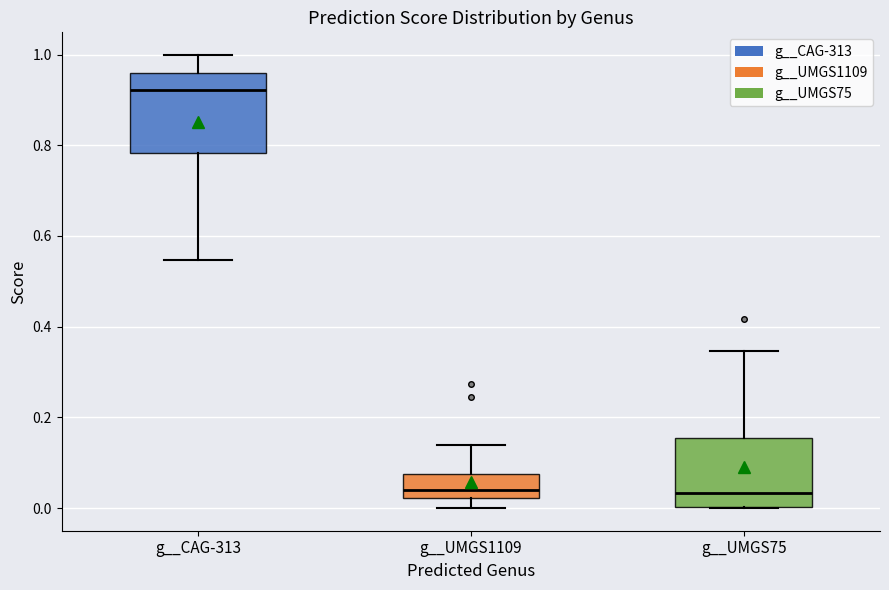

Which box's median line is the highest?

g__CAG-313